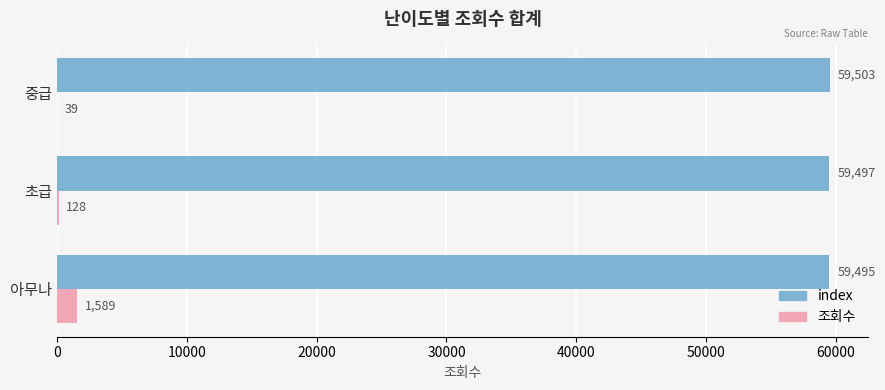

Is it true that 조회수 equals 1589 at 아무나?

True